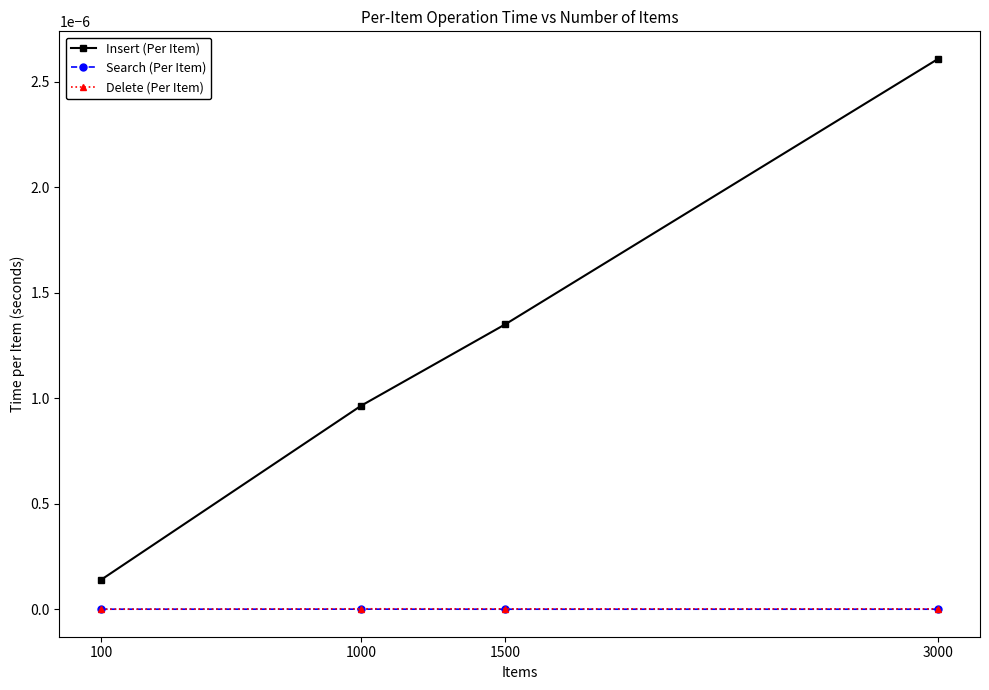

The value of Delete (Per Item) at 1500 is 0.0. True or false?

True